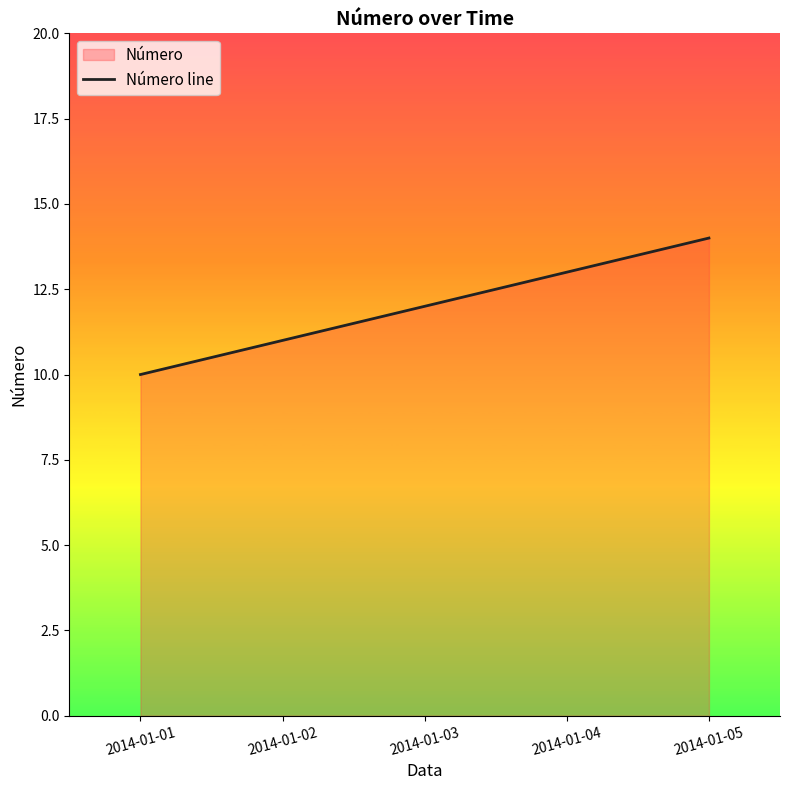

Which label corresponds to the largest value in the chart?

2014-01-05